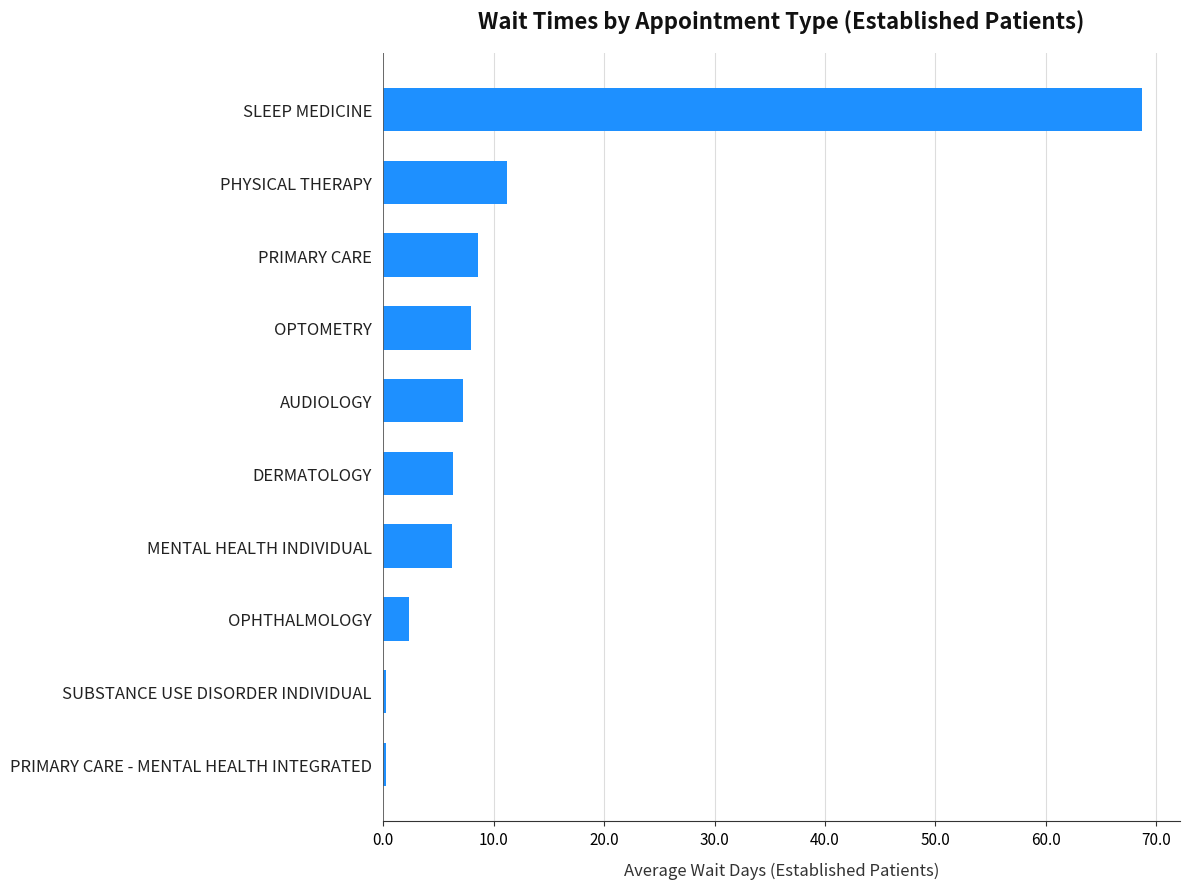

What is the difference between the values at SLEEP MEDICINE and PHYSICAL THERAPY?

57.5